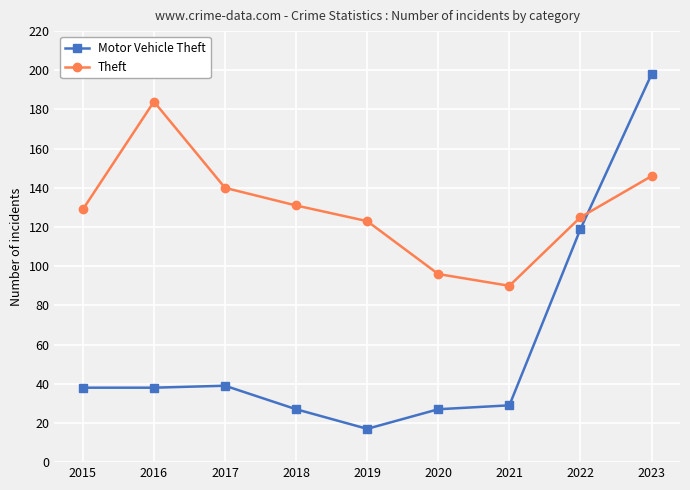

True or false: Motor Vehicle Theft has a value of 26 at 2019.

False